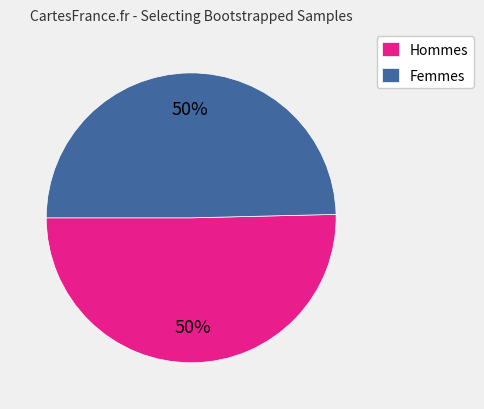

To the nearest percent, what is the average slice percentage?

50%